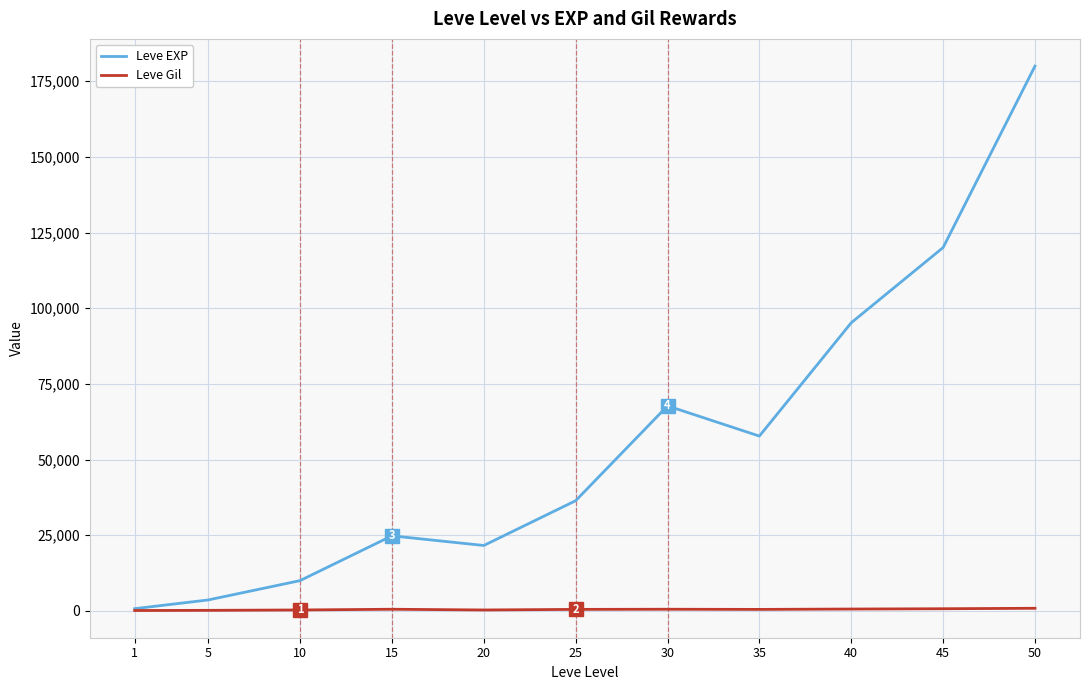

How many lines are shown in the chart?

2